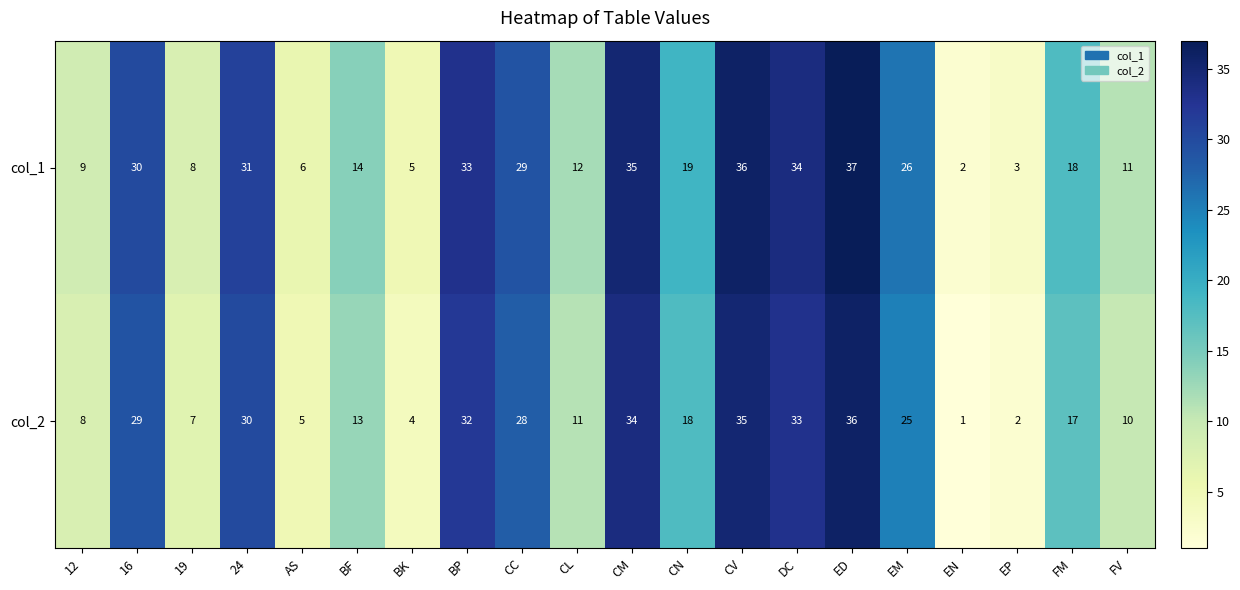

List the series in order of their overall mean, lowest first.

col_2, col_1